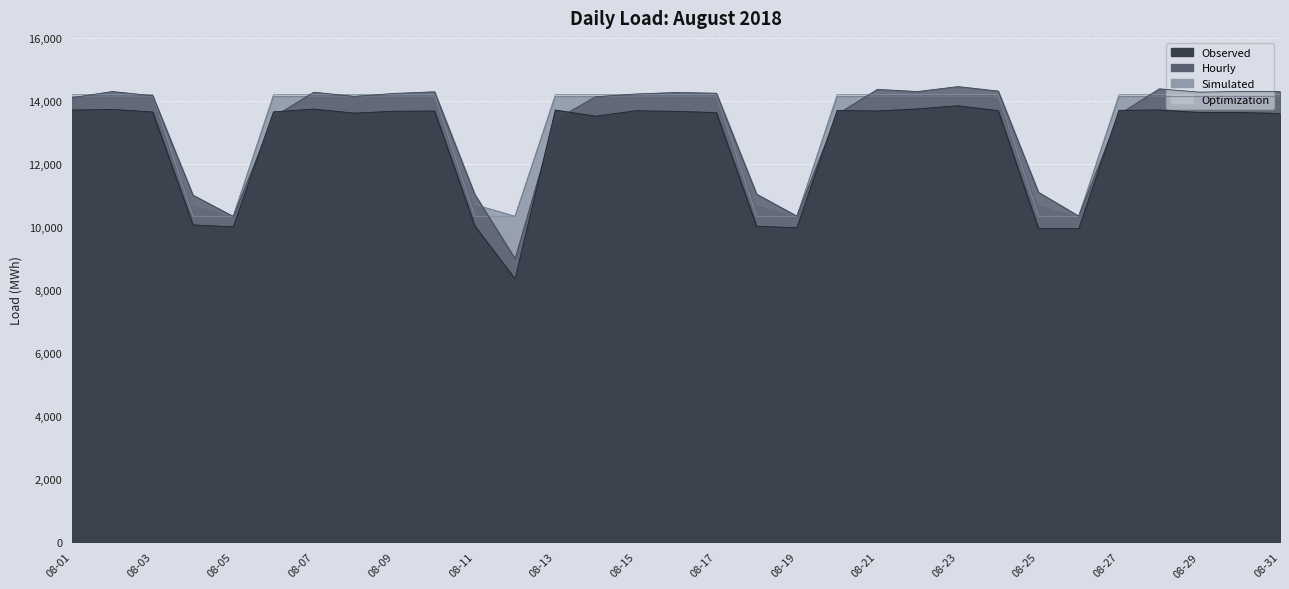

The value of Optimization at 2018-08-10 is 14199.9. True or false?

True